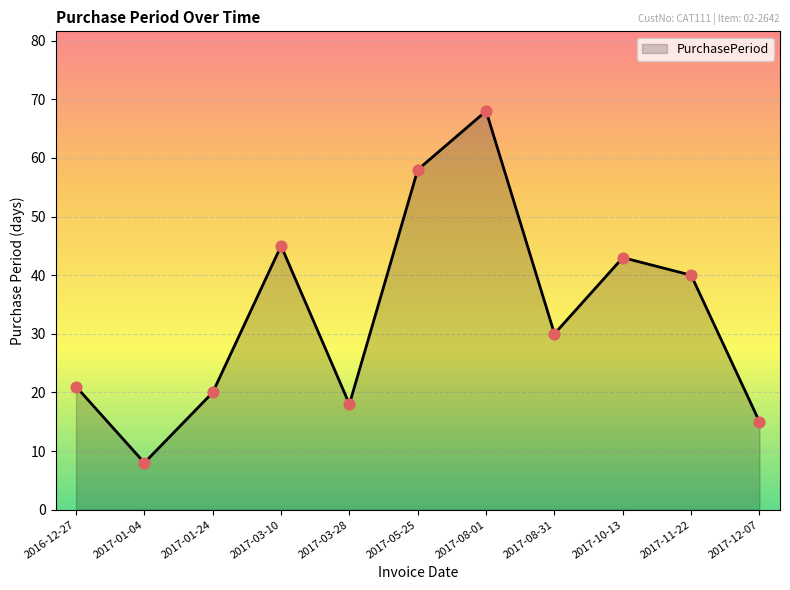

Which has a higher value, 2017-03-28 or 2017-08-31?

2017-08-31